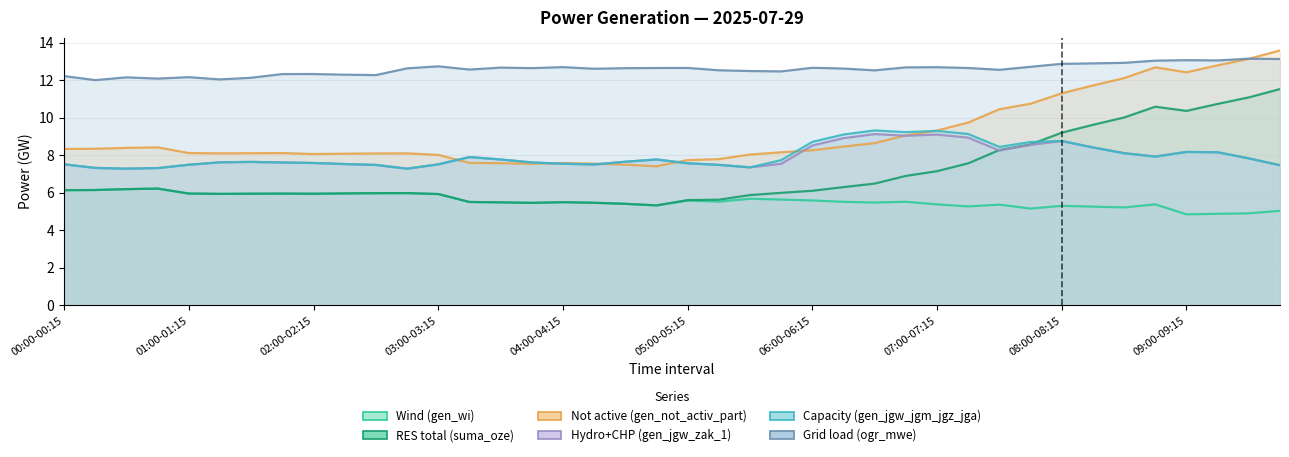

Between 00:00-00:15 and 02:45-03:00, which series saw the biggest shift?

Grid load (ogr_mwe)